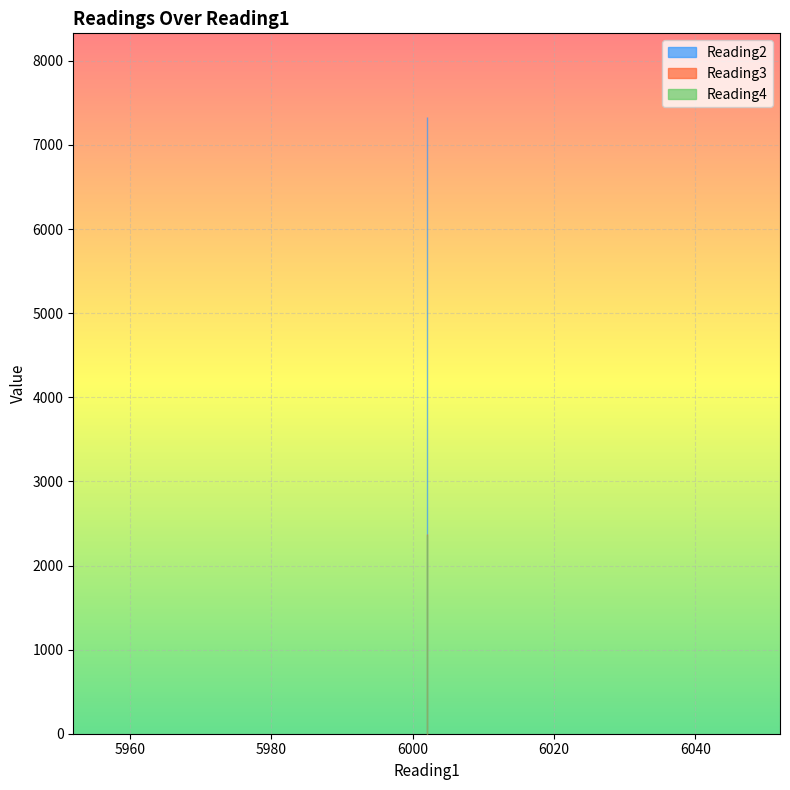

True or false: Reading3 and Reading2 intersect in this chart.

False